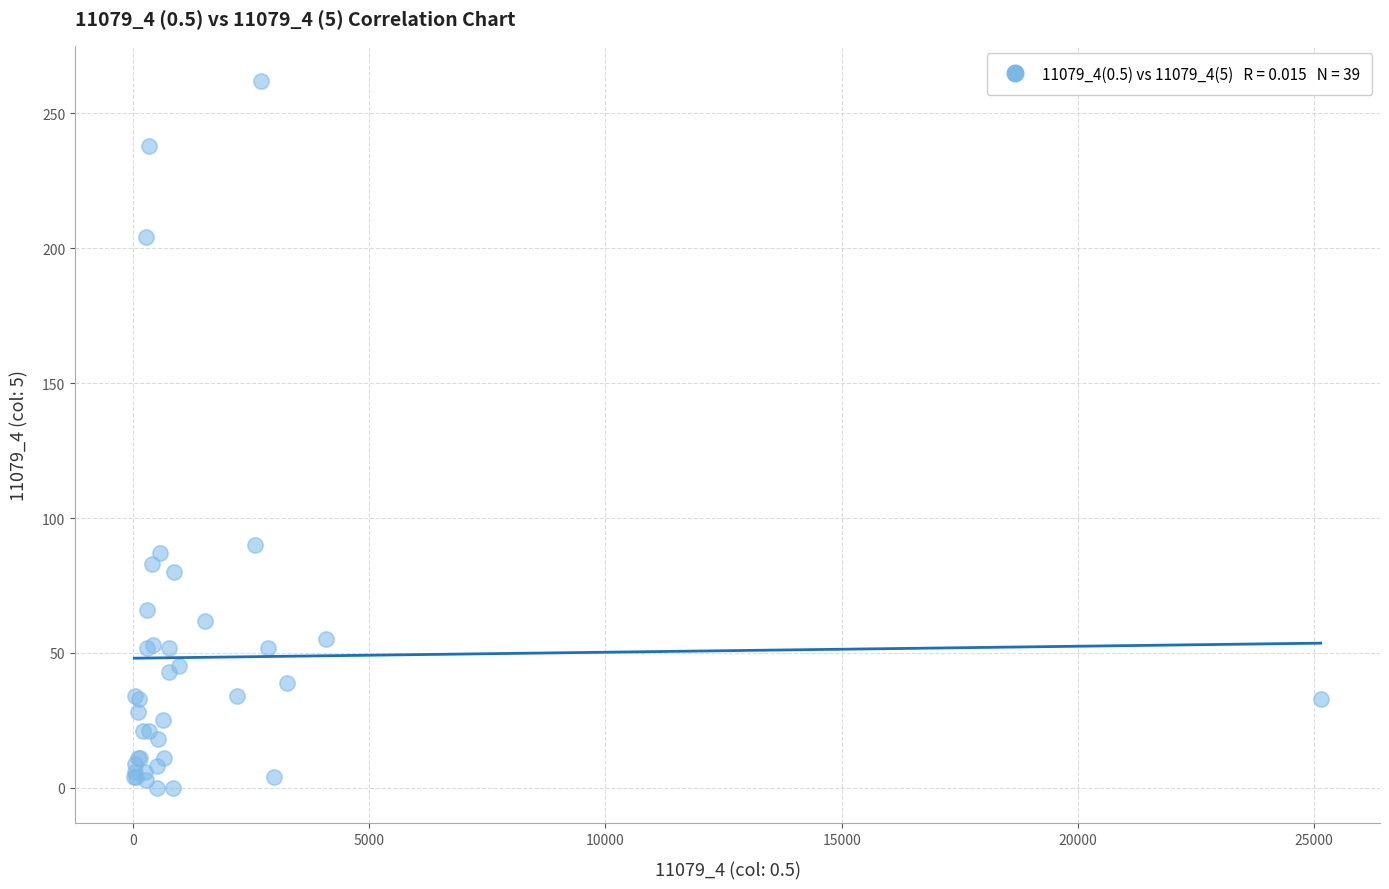

What Y value in the scatter plot is closest to 131?

90